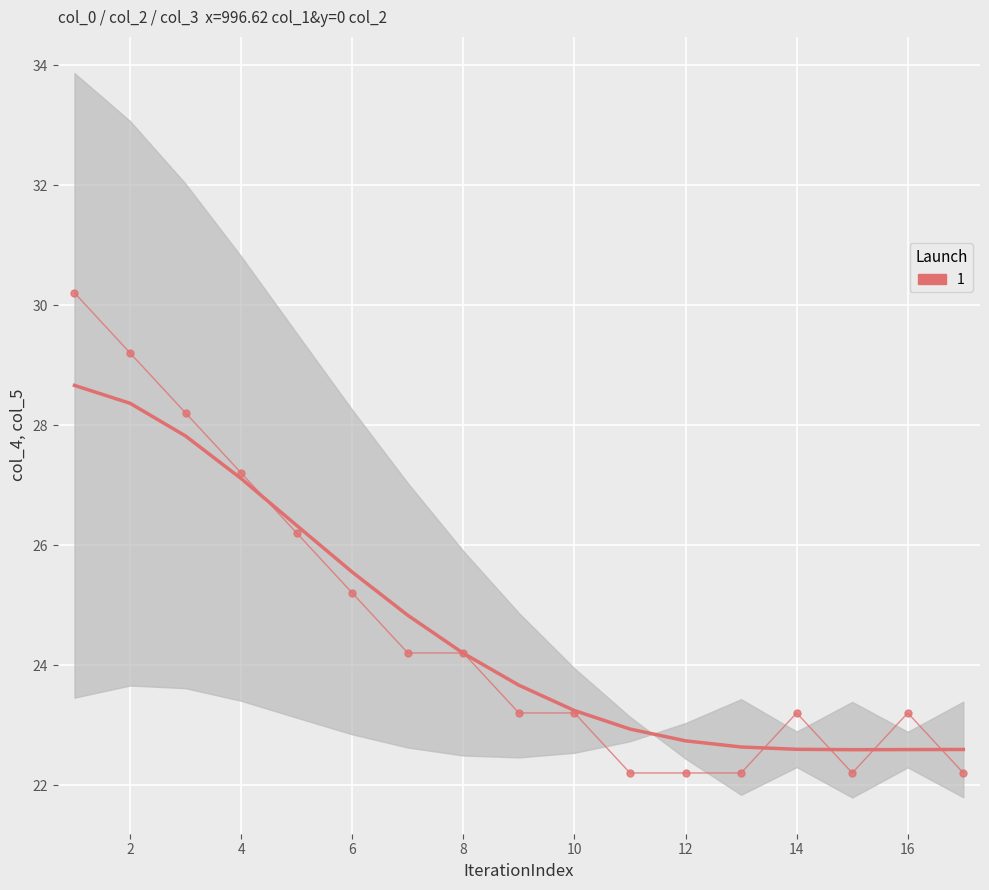

How many categories are shown in the chart?

17